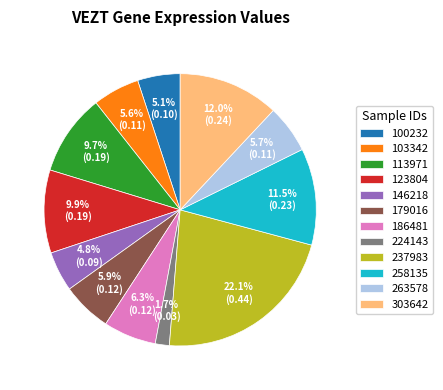

The 224143 slice represents 13% of the pie. True or false?

False